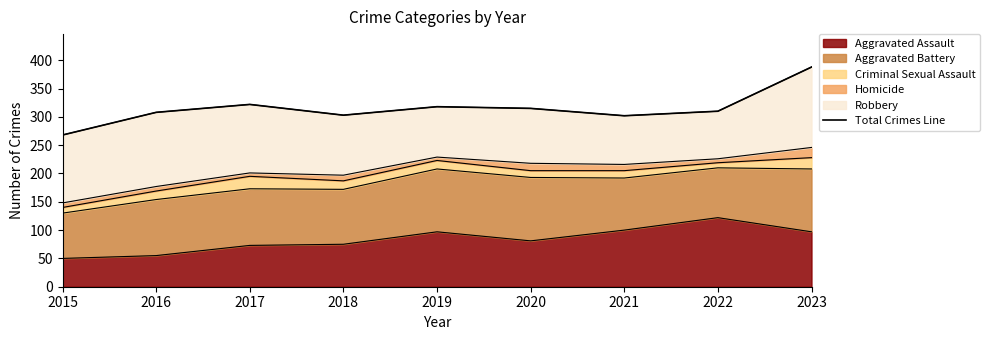

List the labels in order of value, smallest first.

2015, 2021, 2018, 2016, 2022, 2020, 2019, 2017, 2023